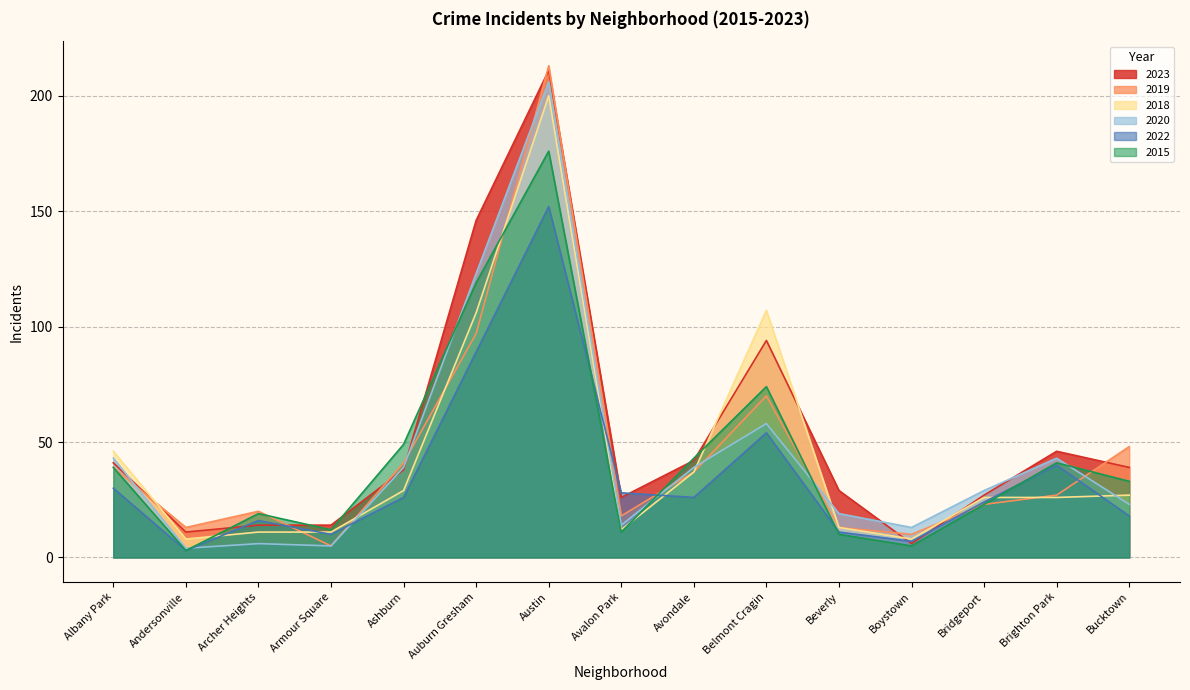

What is the spread (max minus min) of values at Beverly?

19